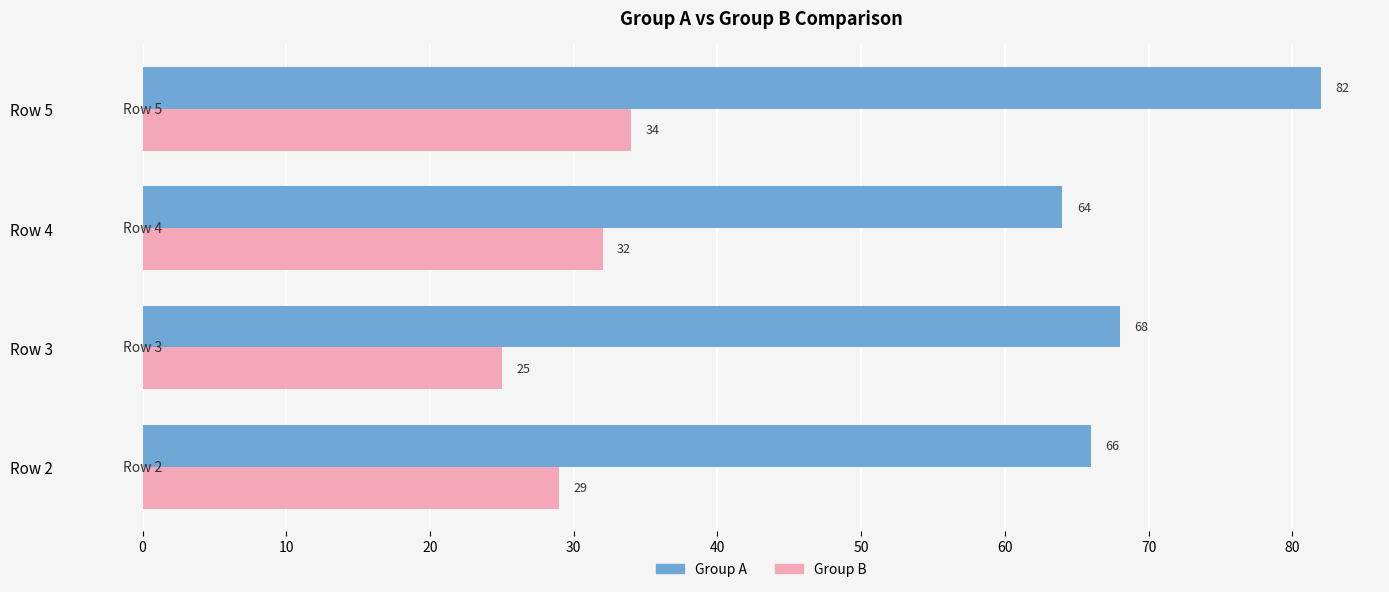

Where is Group A nearest to the value 73?

Row 3